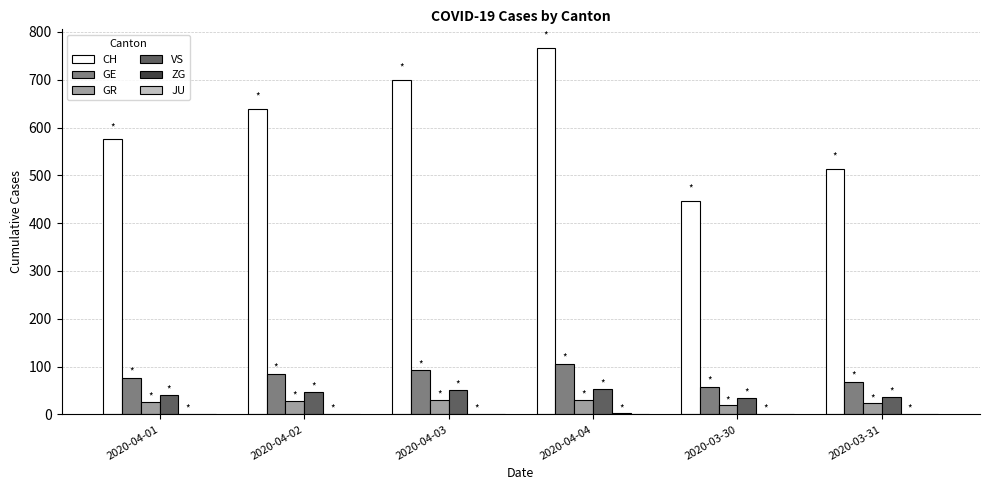

What is the sum of all GR values?

156